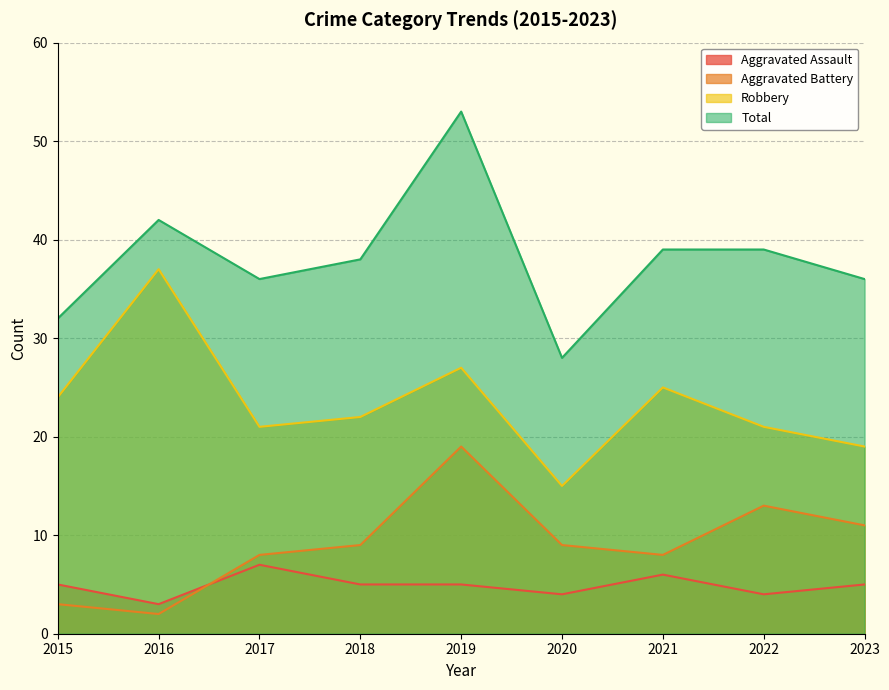

Which label corresponds to the smallest value in the chart?

2016